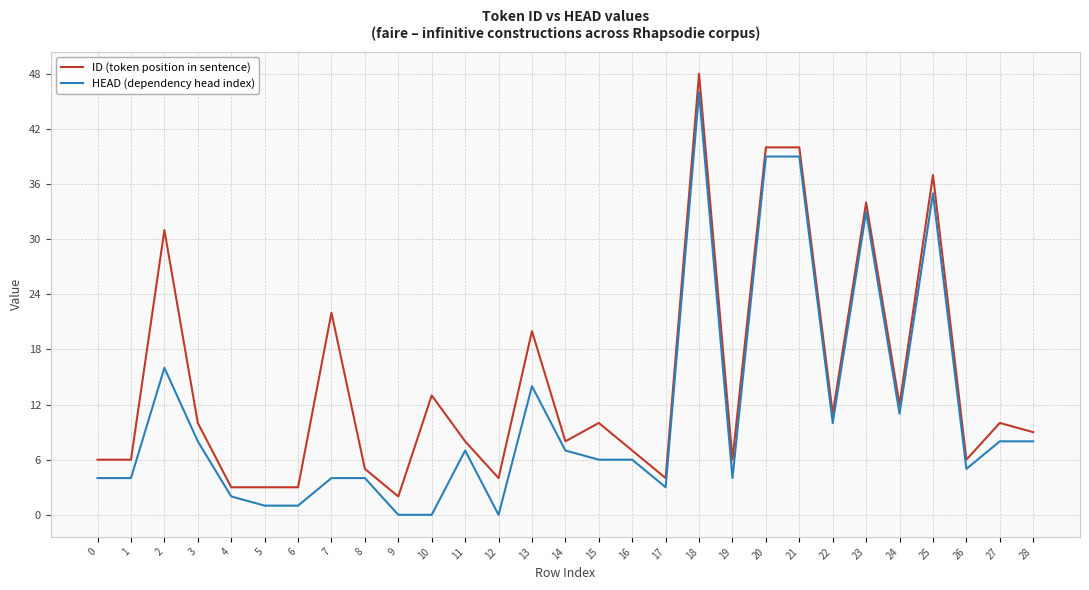

Reading left to right, extract all data points from this chart.

ID (token position in sentence): 6	6	31	10	3	3	3	22	5	2	13	8	4	20	8	10	7	4	48	6	40	40	11	34	12	37	6	10	9
HEAD (dependency head index): 4	4	16	8	2	1	1	4	4	0	0	7	0	14	7	6	6	3	46	4	39	39	10	33	11	35	5	8	8